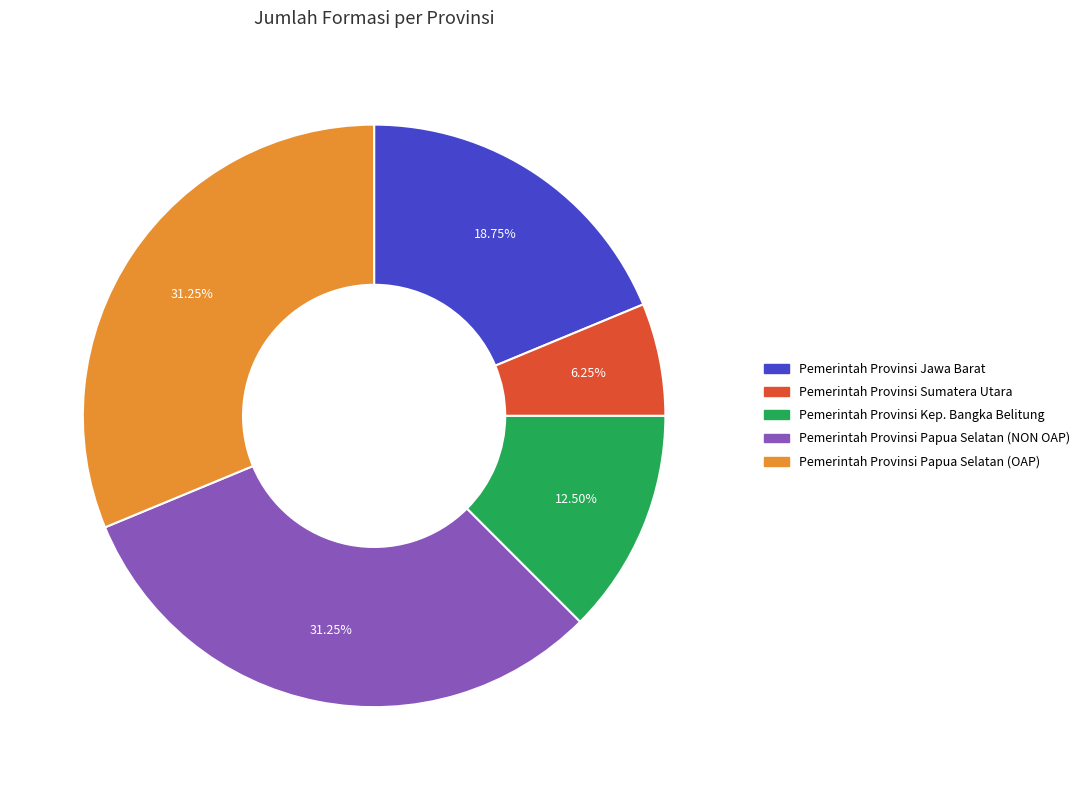

How much of the chart is everything except Pemerintah Provinsi Kep. Bangka Belitung?

87.5%